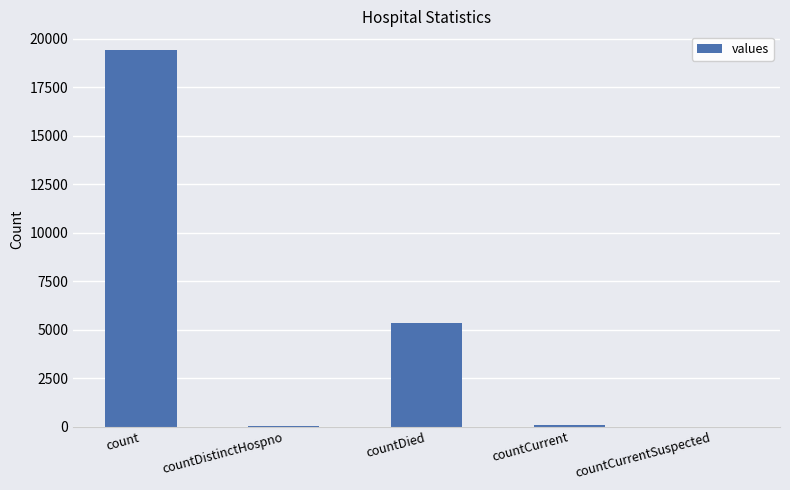

True or false: the data shows 13348 at countCurrentSuspected.

False